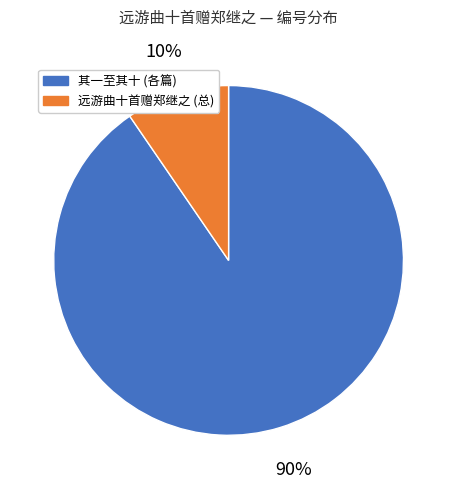

How many segments does this pie chart have?

2